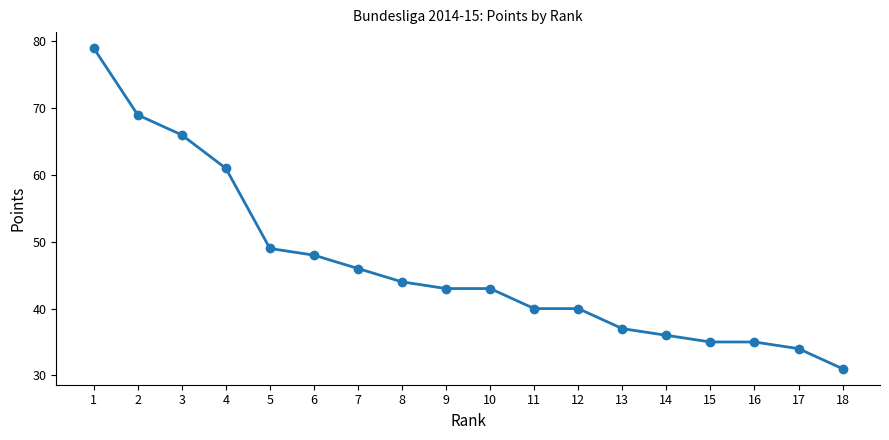

Which label corresponds to the smallest value in the chart?

18